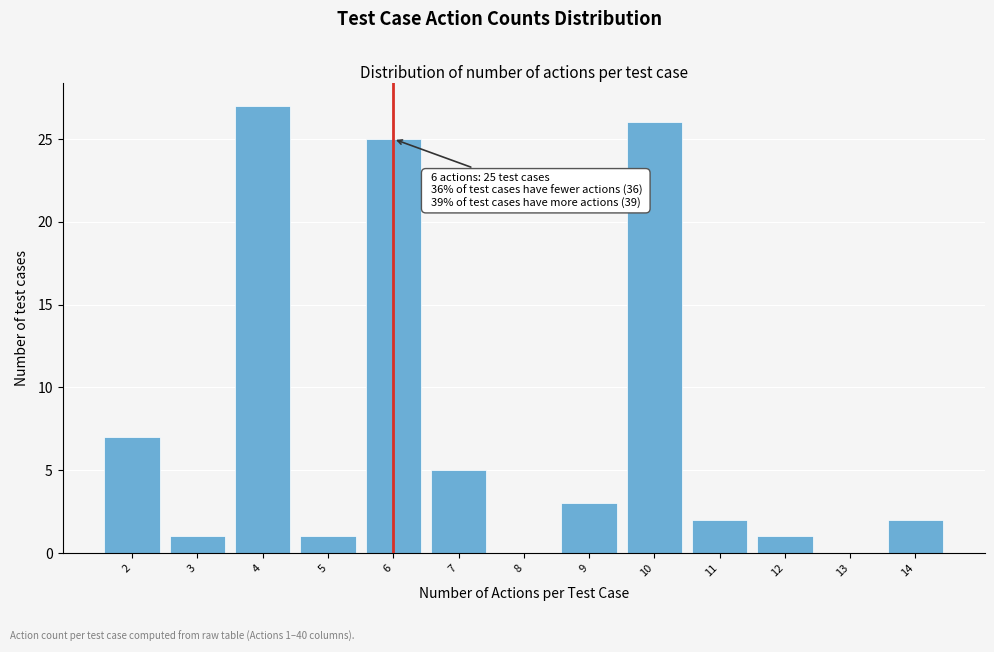

Over which range of the x-axis is the bar tallest?

3.5 to 4.5